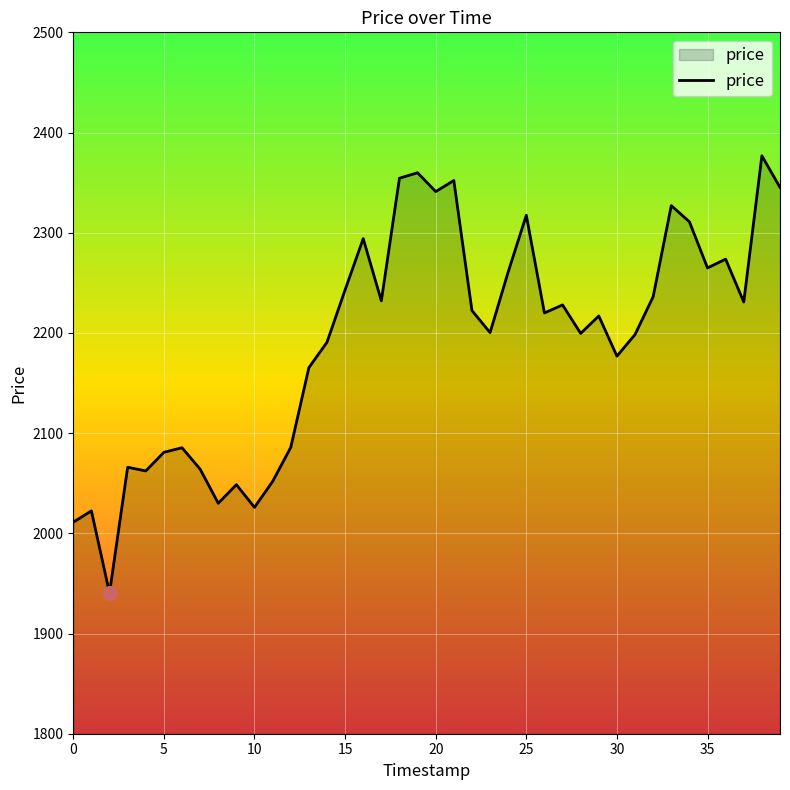

What is the minimum value shown in the chart?

1940.4